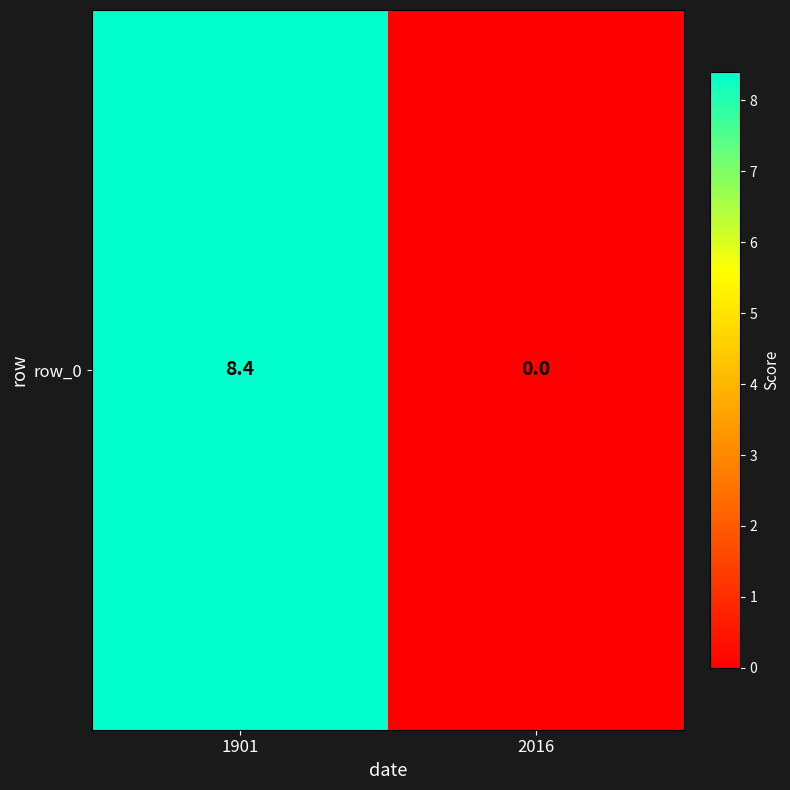

Is it true that the value at 2016 is 0.0?

True